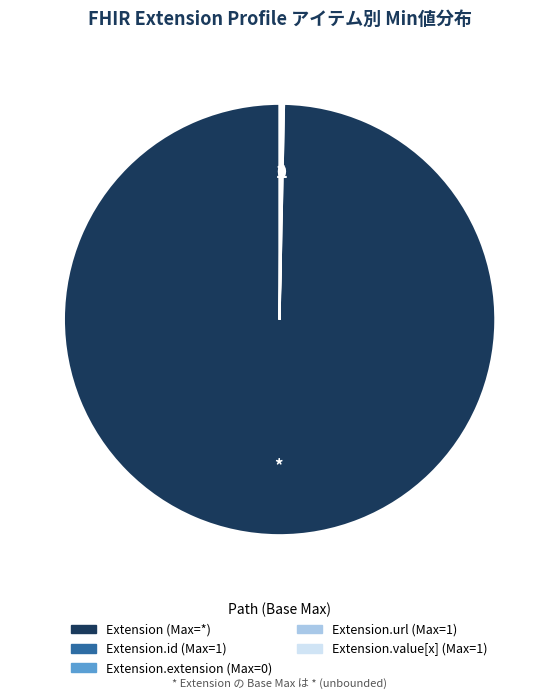

Is there a majority slice in this chart?

Yes